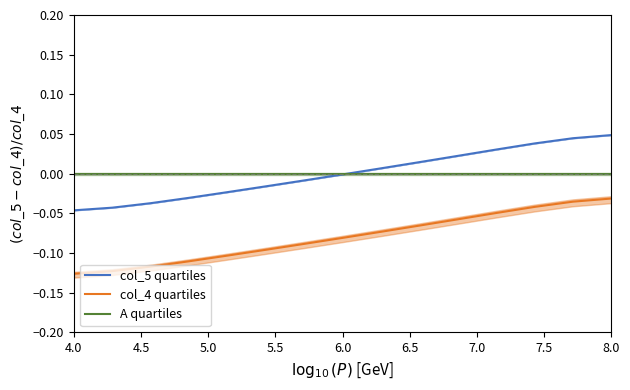

True or false: col_5 quartiles and col_4 quartiles intersect in this chart.

False